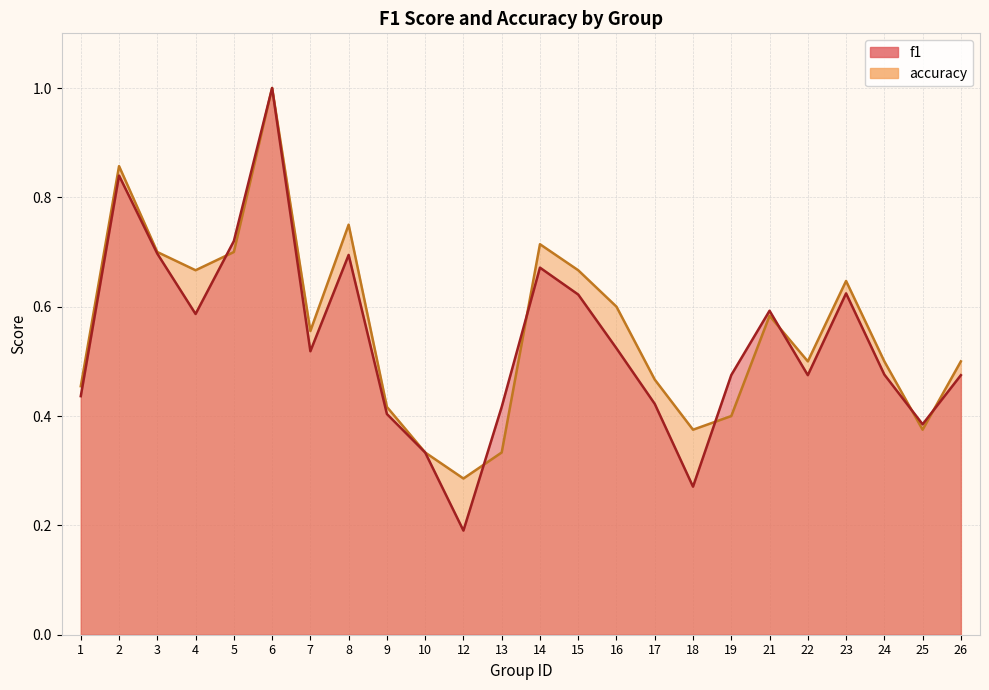

What is the sum of the f1 values at 1 and 19?

0.9